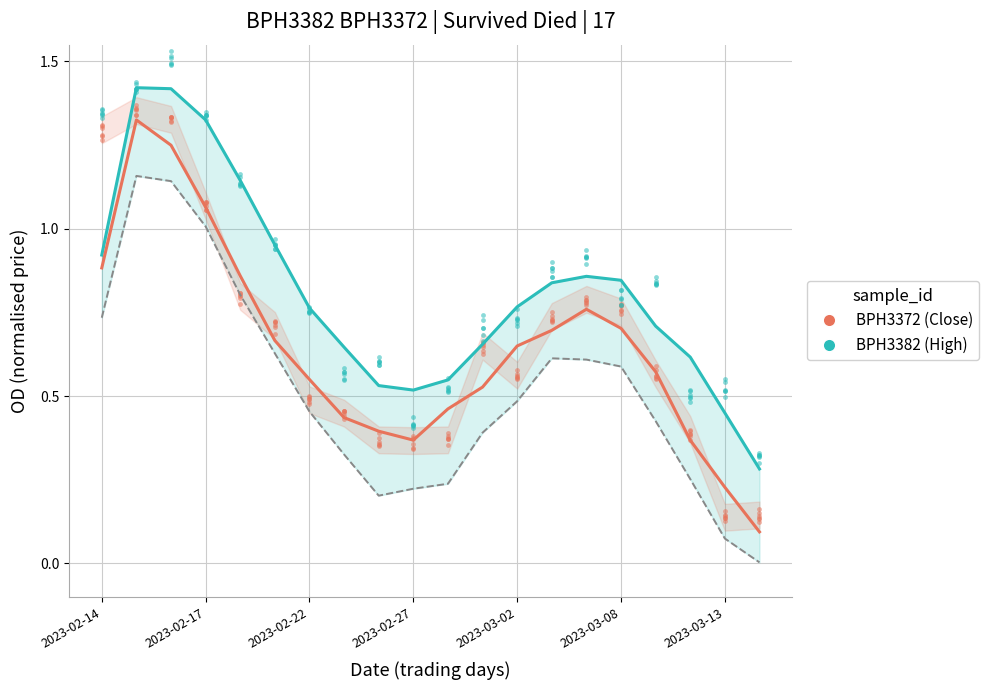

Which series reaches the maximum Y coordinate?

High (BPH3382)